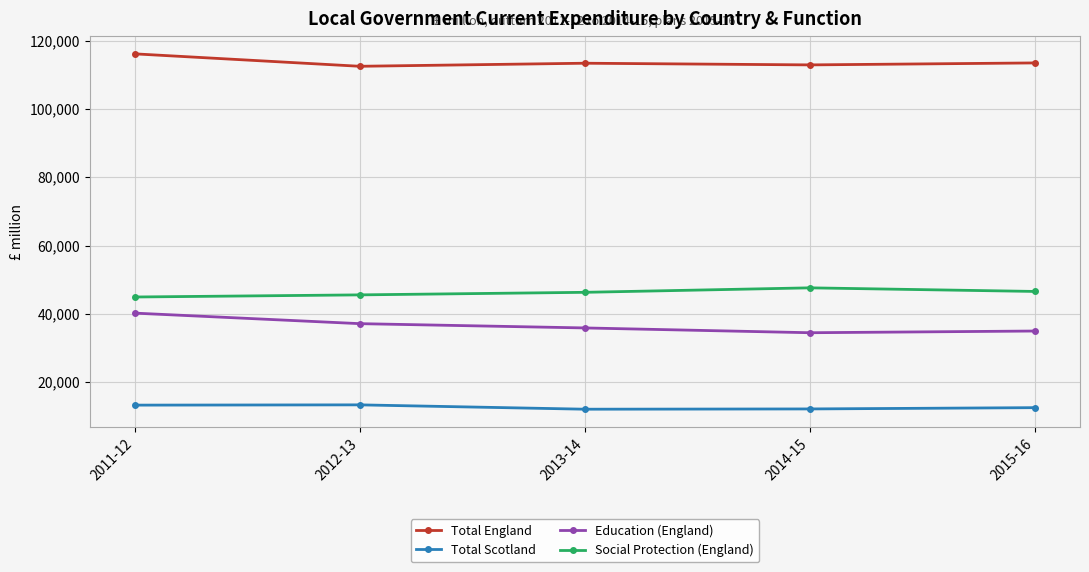

What is the difference between the maximum and second lowest values in the Education (England) series?

5243